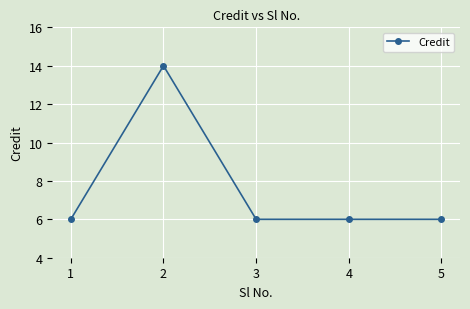

At which category does the data reach its first local peak?

2